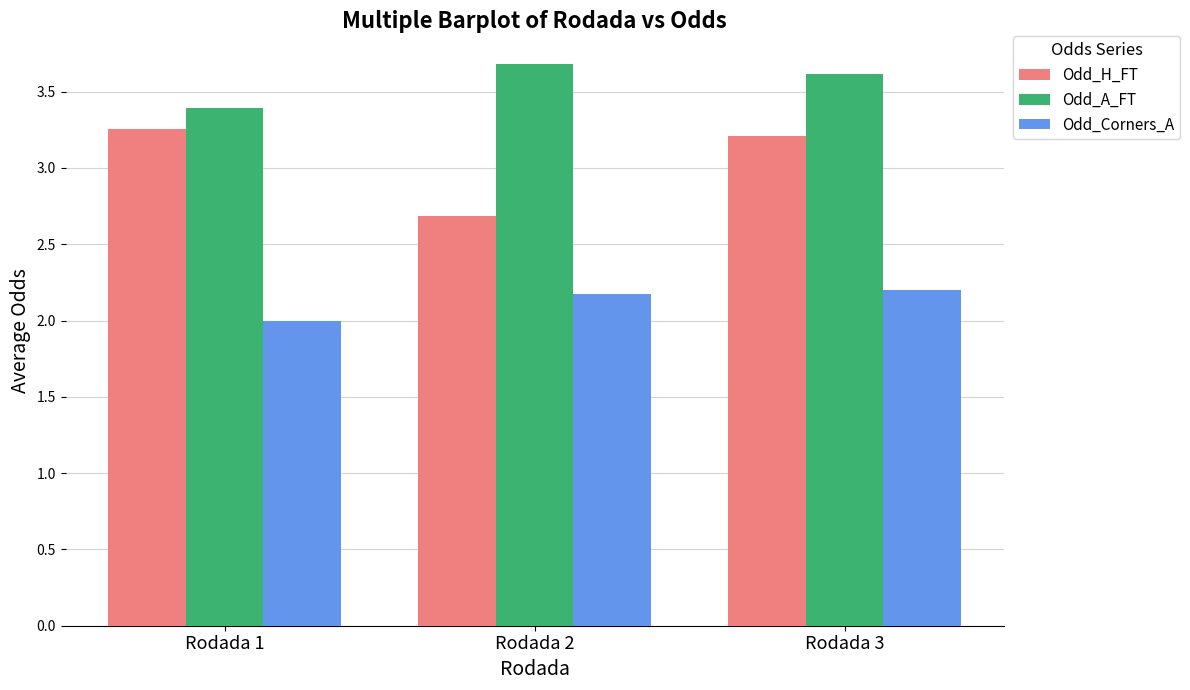

How many groups of bars are there?

3